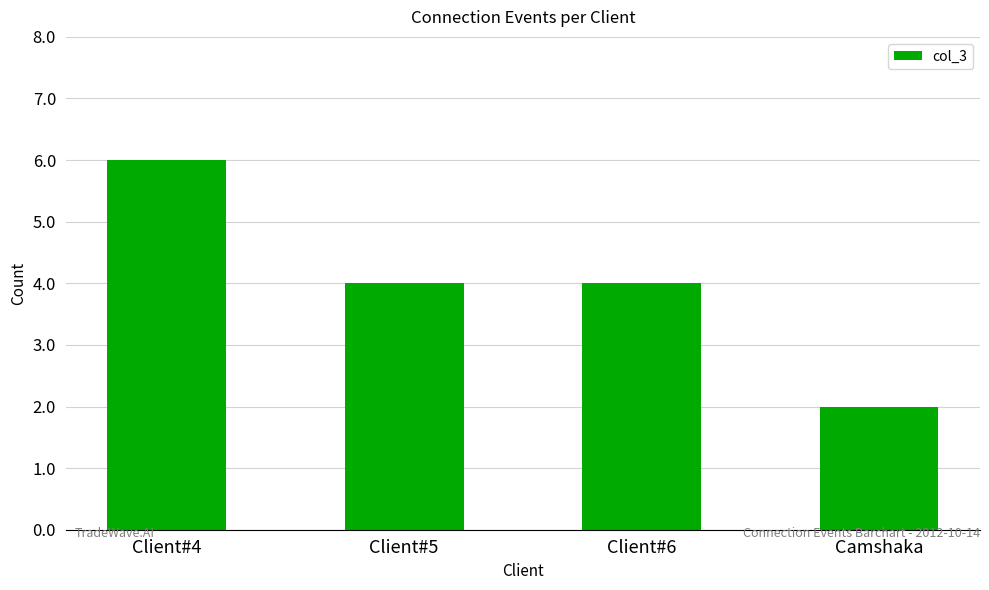

What is the sum of the values at Client#5 and Camshaka?

6